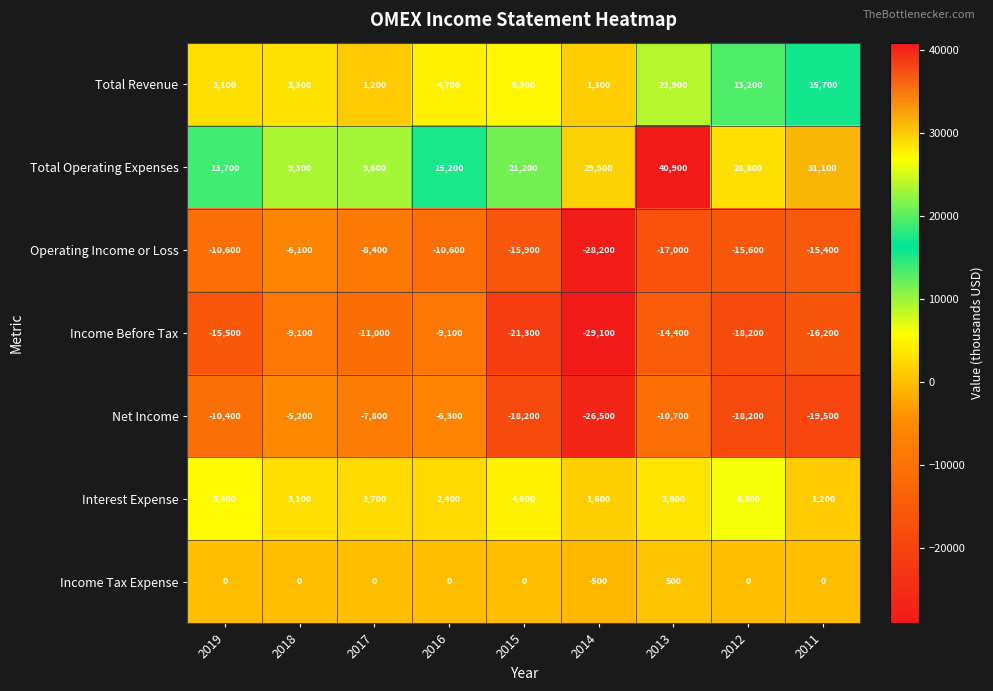

What is the sum of the Interest Expense values at 2015 and 2017?

7300